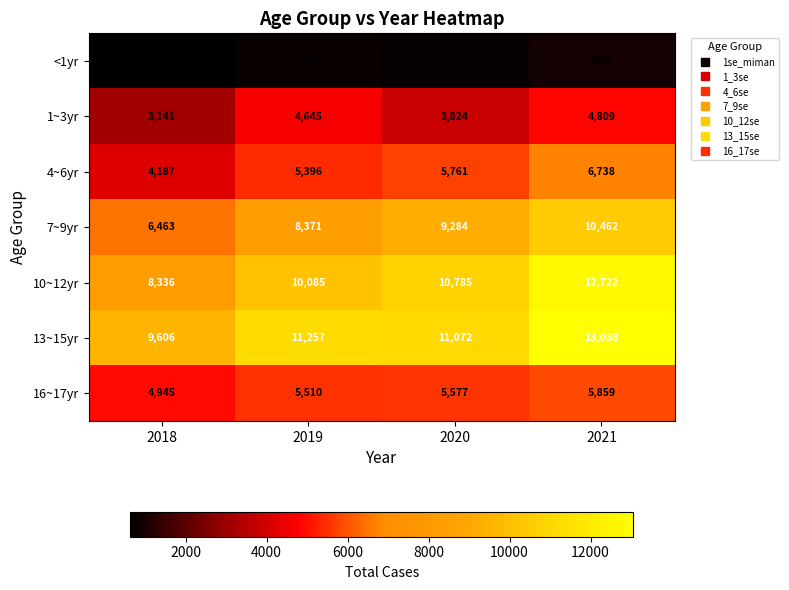

Count the number of data series in this chart.

7